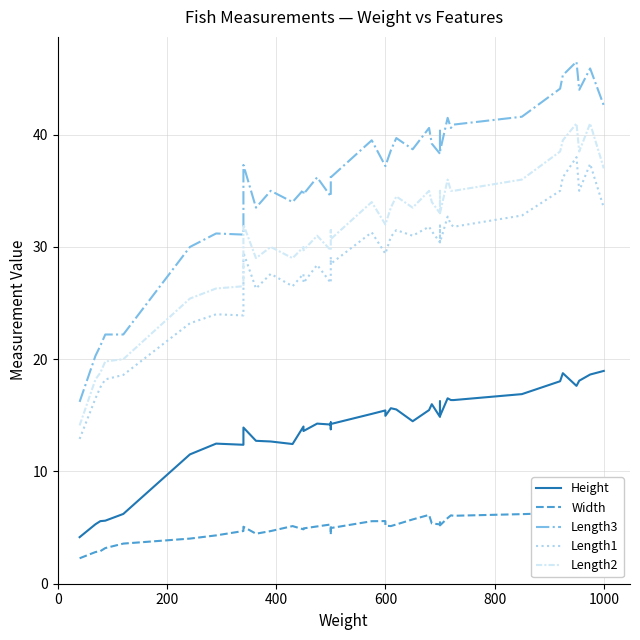

How many values in the Length3 series exceed 37?

22